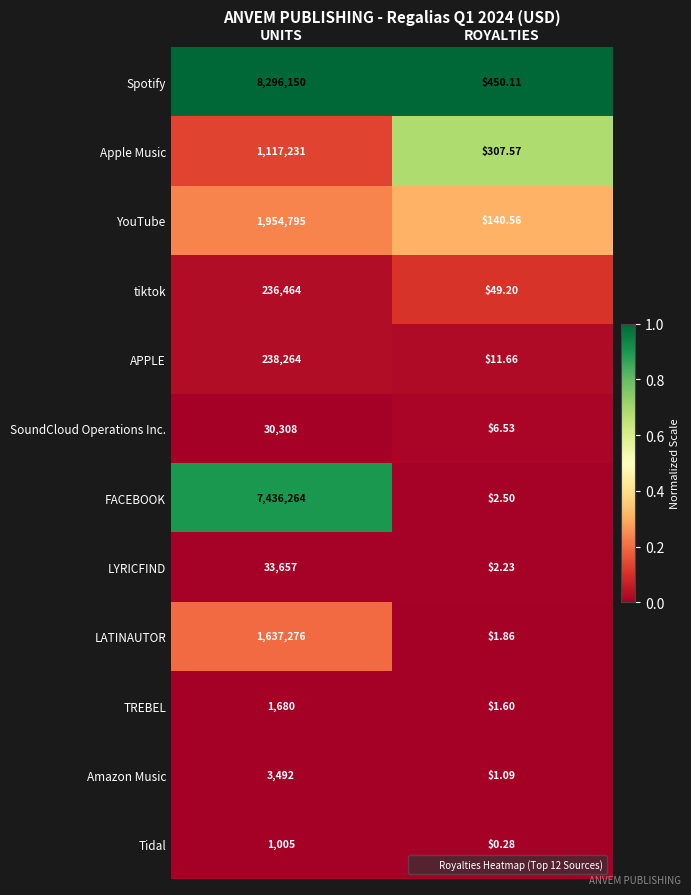

At which category is the sum across all series the highest?

UNITS